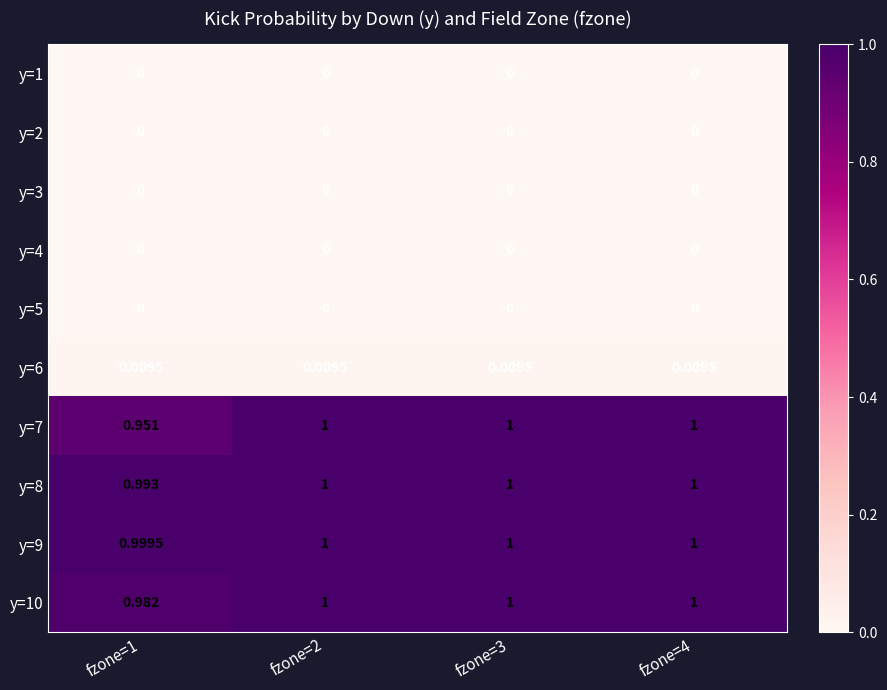

How many distinct data groups are displayed?

10